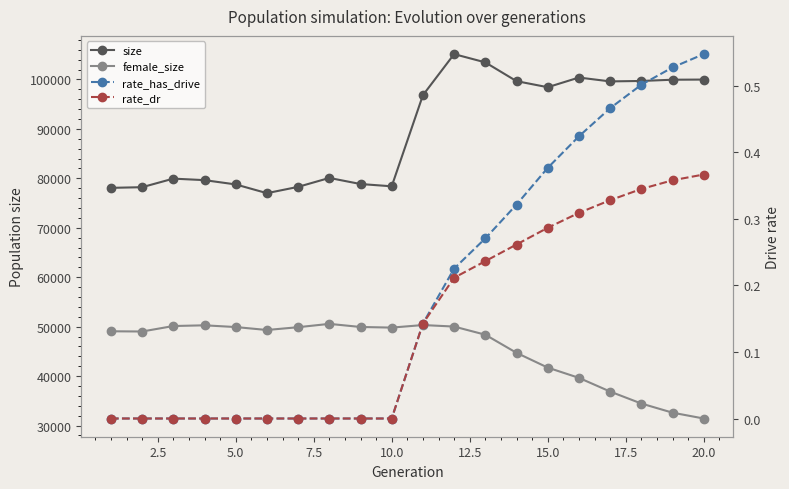

What is the difference between the maximum and second lowest values in the female_size series?

17960.0